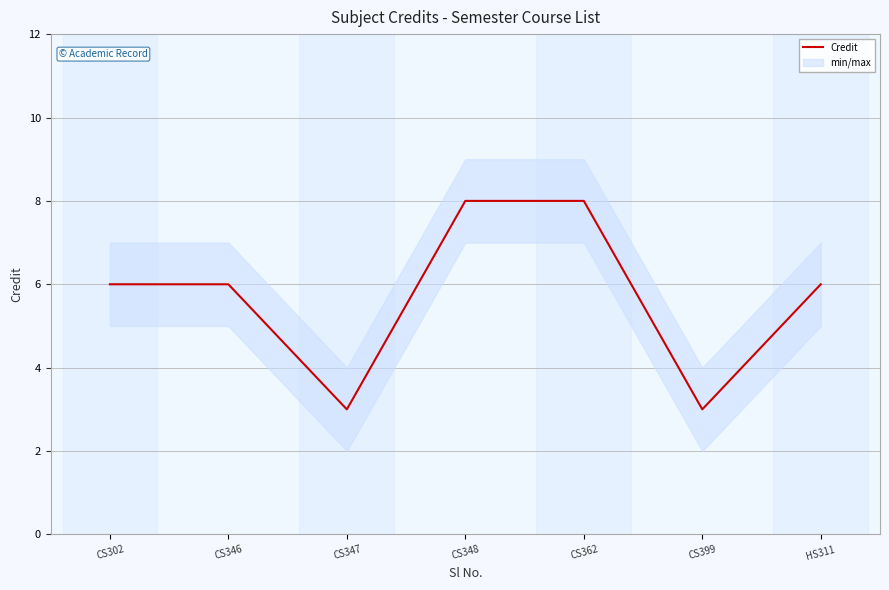

How many interior local valleys (lower than both neighbors) does the data have?

2